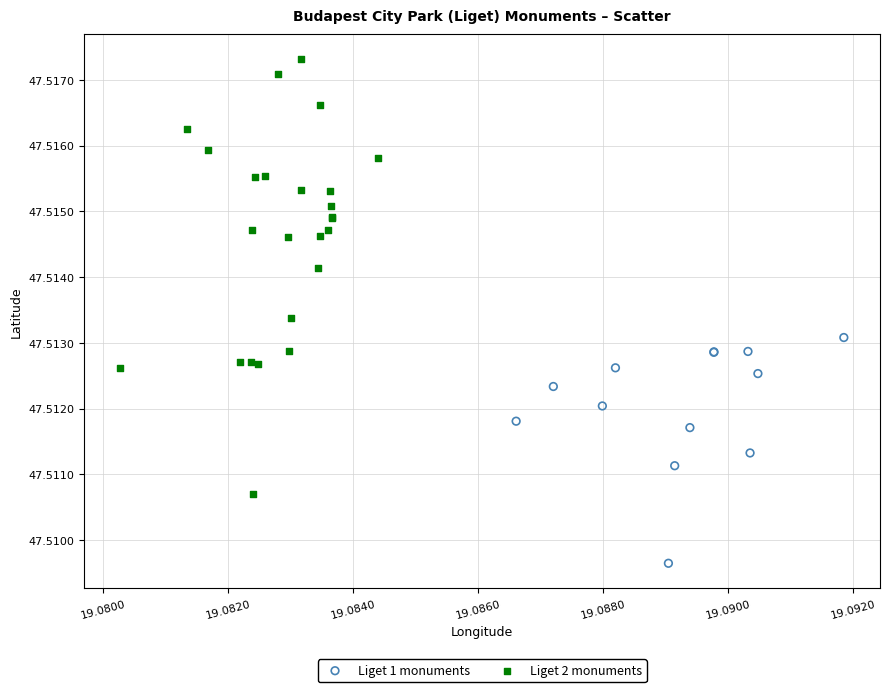

Which series contains the highest Y value?

Liget 2 monuments